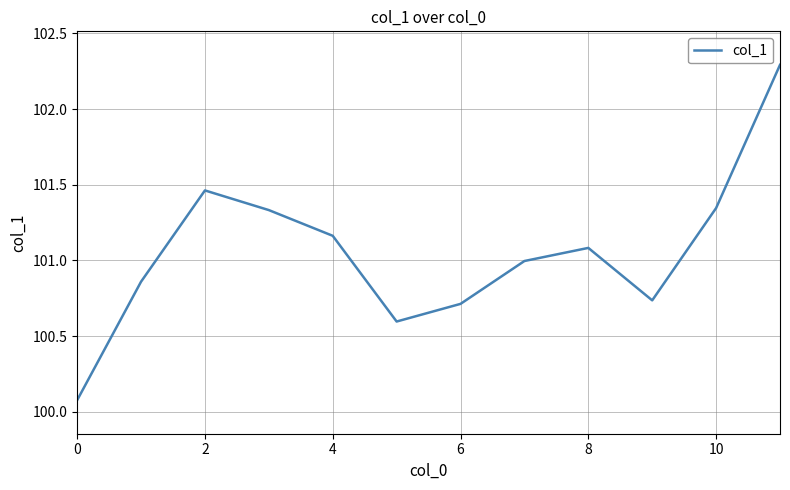

What is the minimum value shown in the chart?

100.1